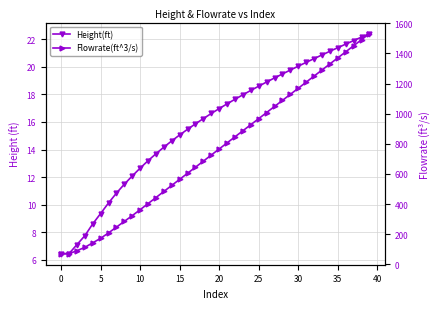

At which category is the sum across all series the highest?

39